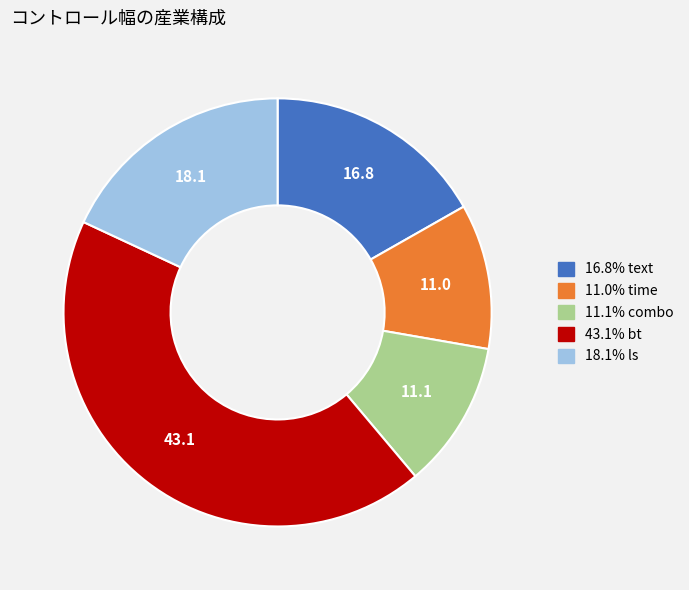

Is there a majority slice in this chart?

No